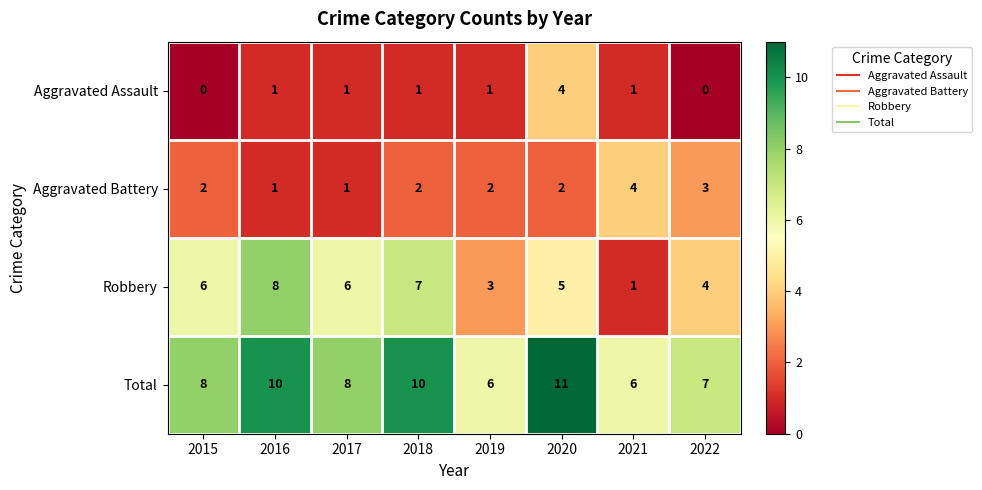

How many Total values are between 7 and 10?

5